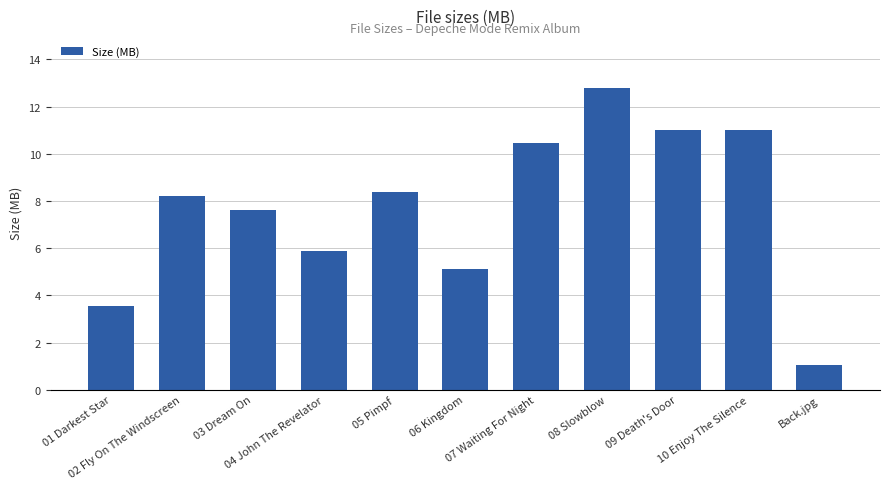

What is the greatest value displayed?

12.8